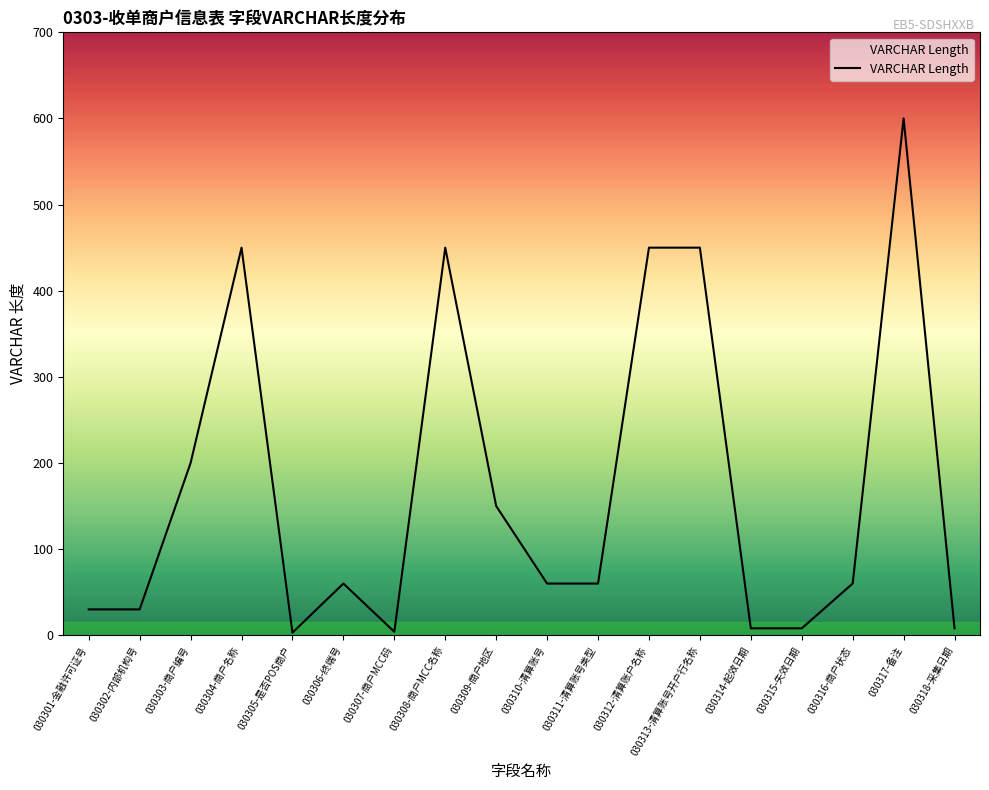

What is the difference between the maximum and minimum values?

597